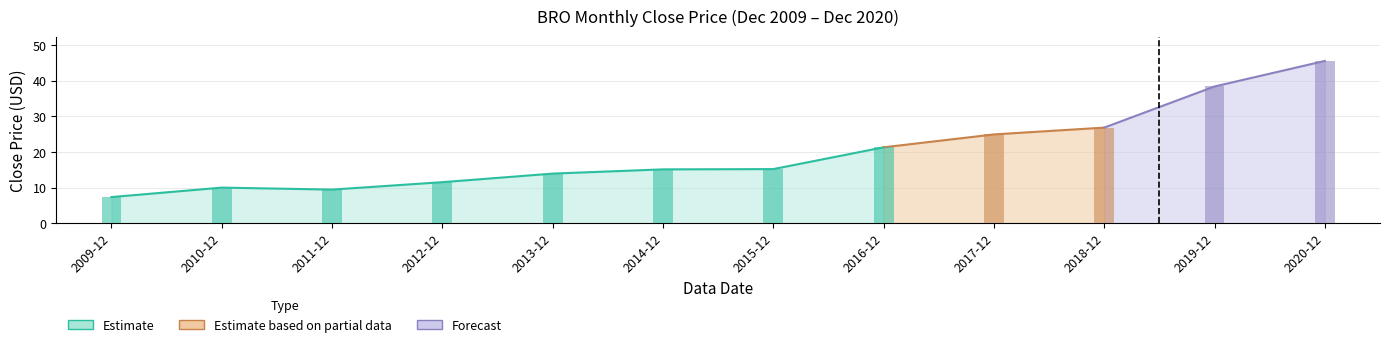

How many values exceed 15?

7